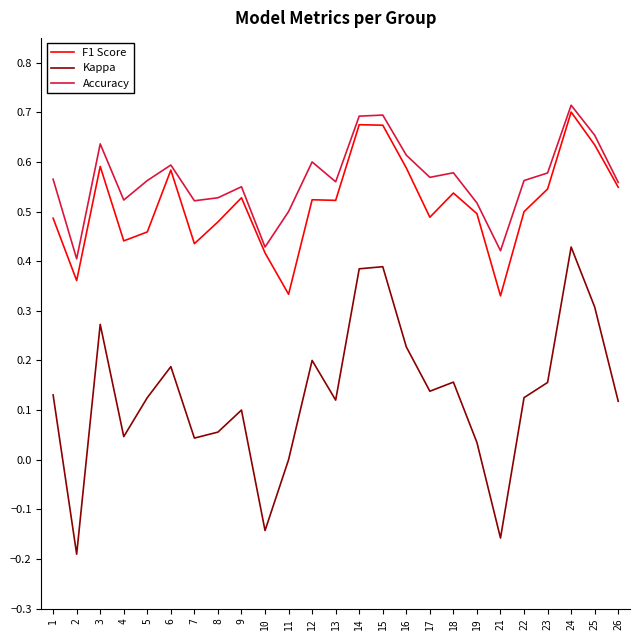

How many interior local peaks does the Kappa series have?

7